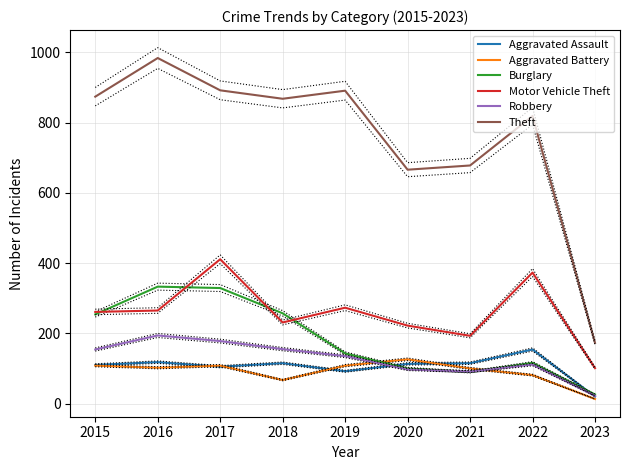

How many series are shown in this chart?

6